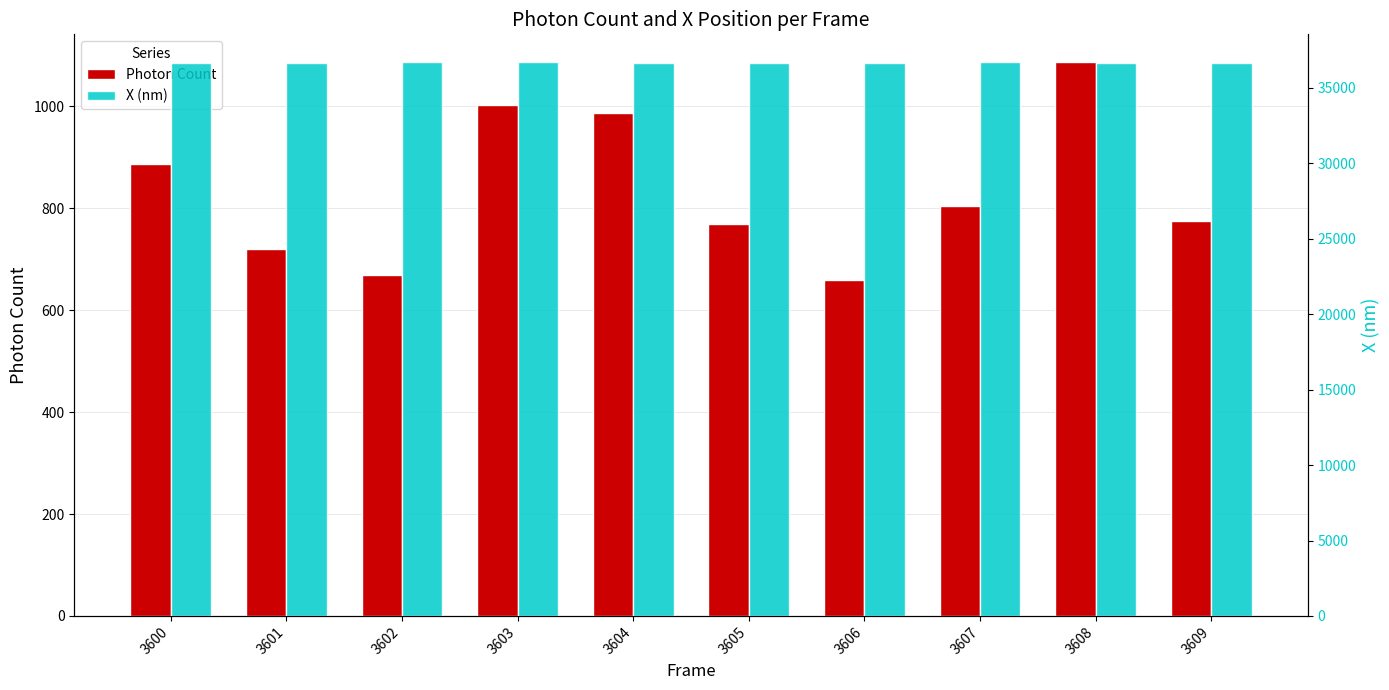

How many data points does each series have?

10